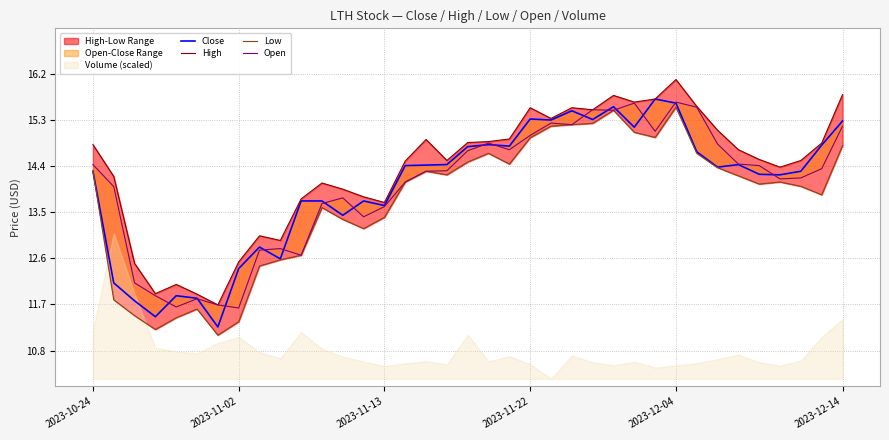

What is the total value across all series at 29?

60.4